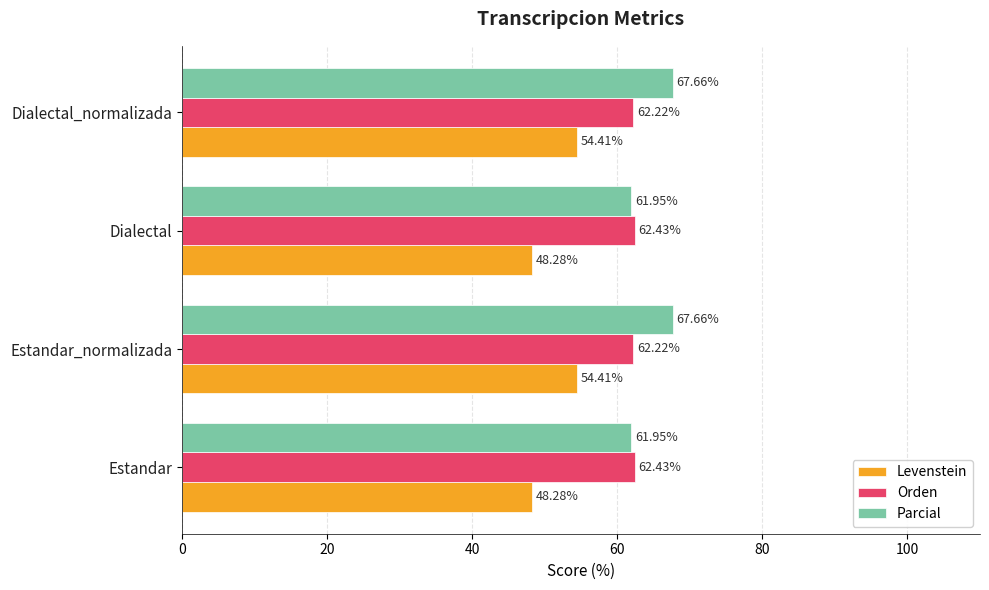

Which series has the largest range (max minus min)?

Levenstein